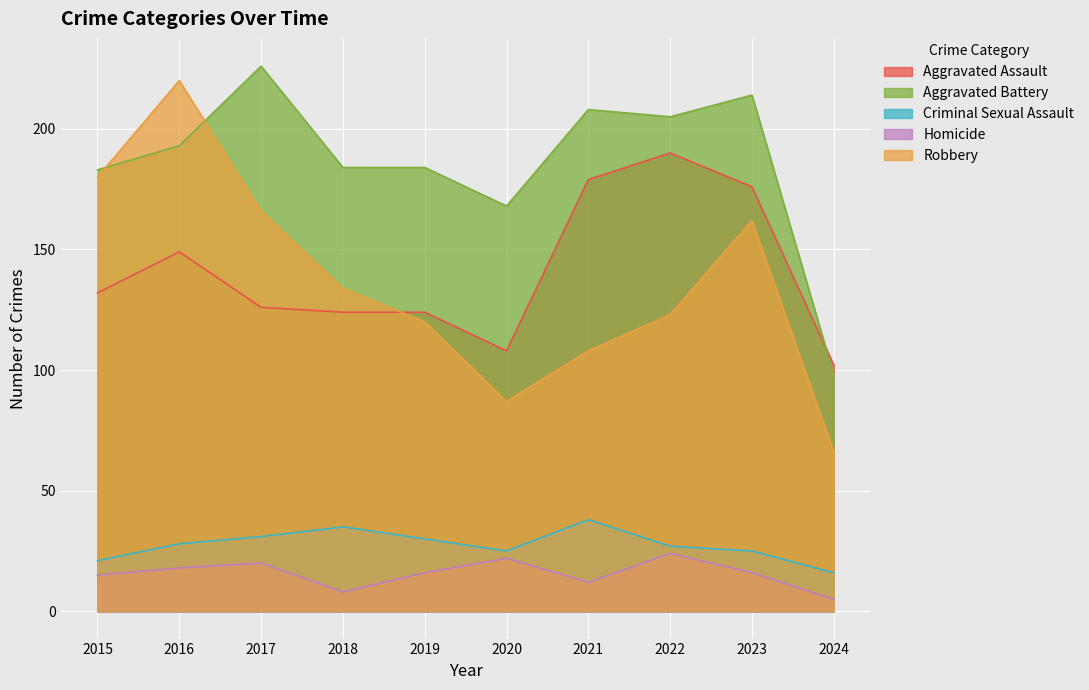

What are all the series names shown in the legend?

Aggravated Assault, Aggravated Battery, Criminal Sexual Assault, Homicide, Robbery